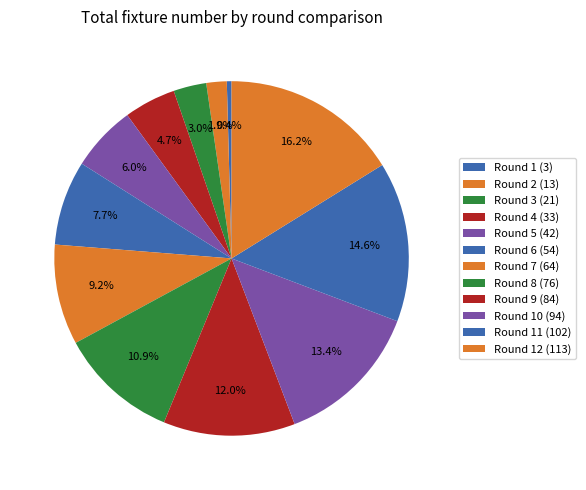

What is the largest slice in the pie chart?

Round 12 (113)